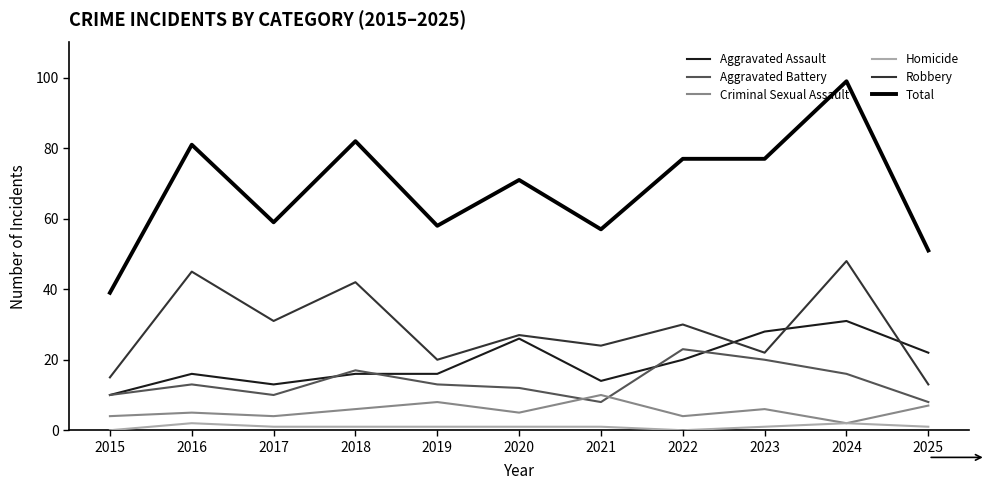

Reading left to right, list all the values displayed in this chart.

Aggravated Assault: 10	16	13	16	16	26	14	20	28	31	22
Aggravated Battery: 10	13	10	17	13	12	8	23	20	16	8
Criminal Sexual Assault: 4	5	4	6	8	5	10	4	6	2	7
Homicide: 0	2	1	1	1	1	1	0	1	2	1
Robbery: 15	45	31	42	20	27	24	30	22	48	13
Total: 39	81	59	82	58	71	57	77	77	99	51